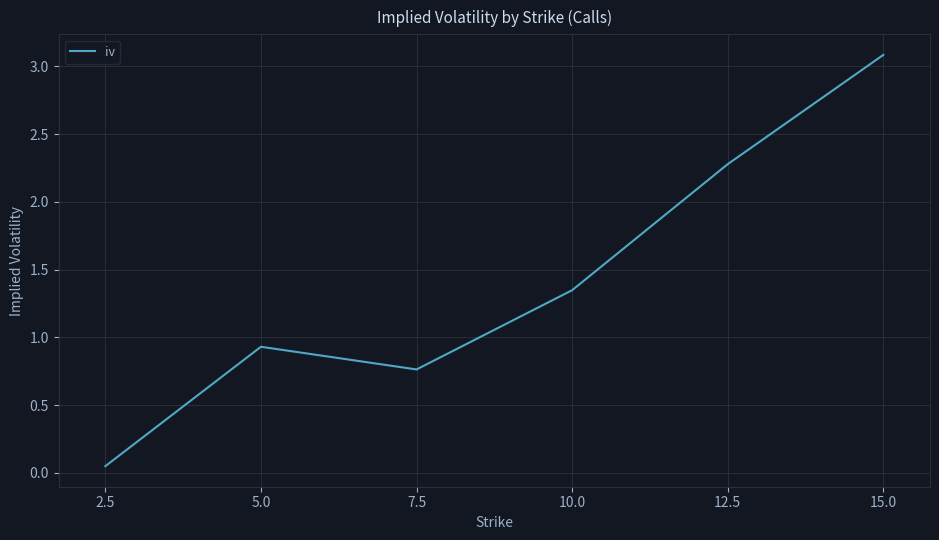

Rank the categories by value from highest to lowest.

15.0, 12.5, 10.0, 5.0, 7.5, 2.5